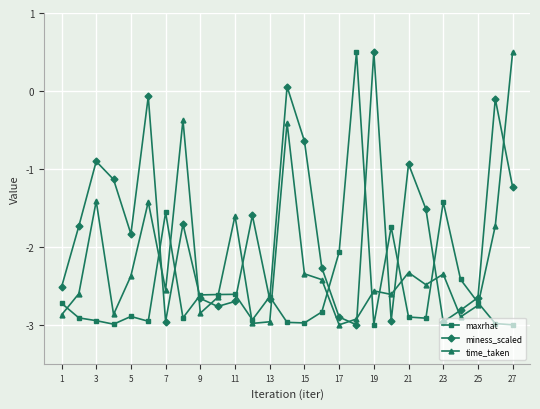

True or false: miness_scaled and time_taken cross at least once.

True